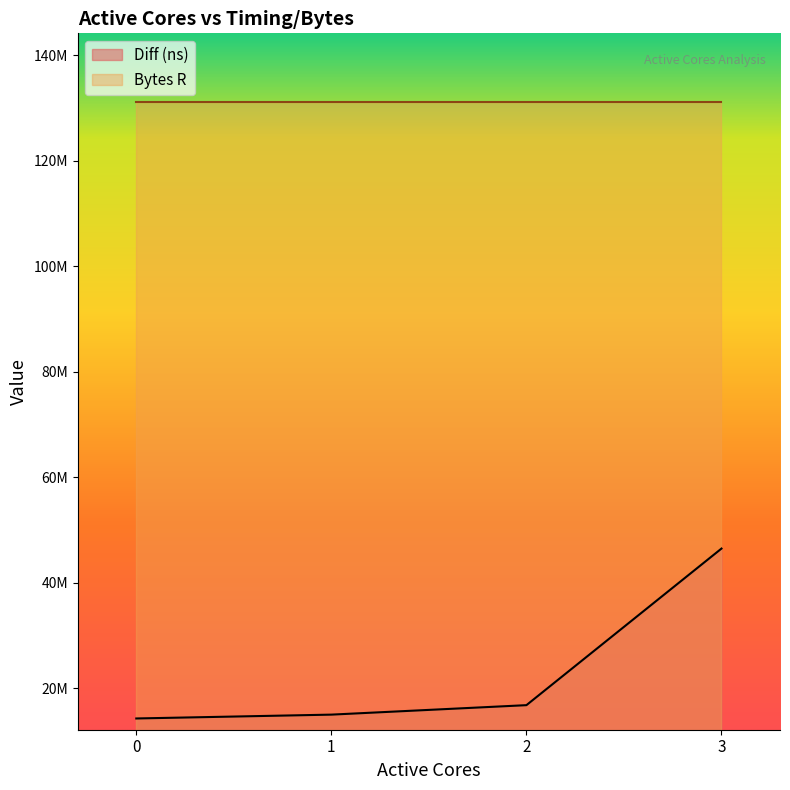

How many data points are less than 16751374?

2